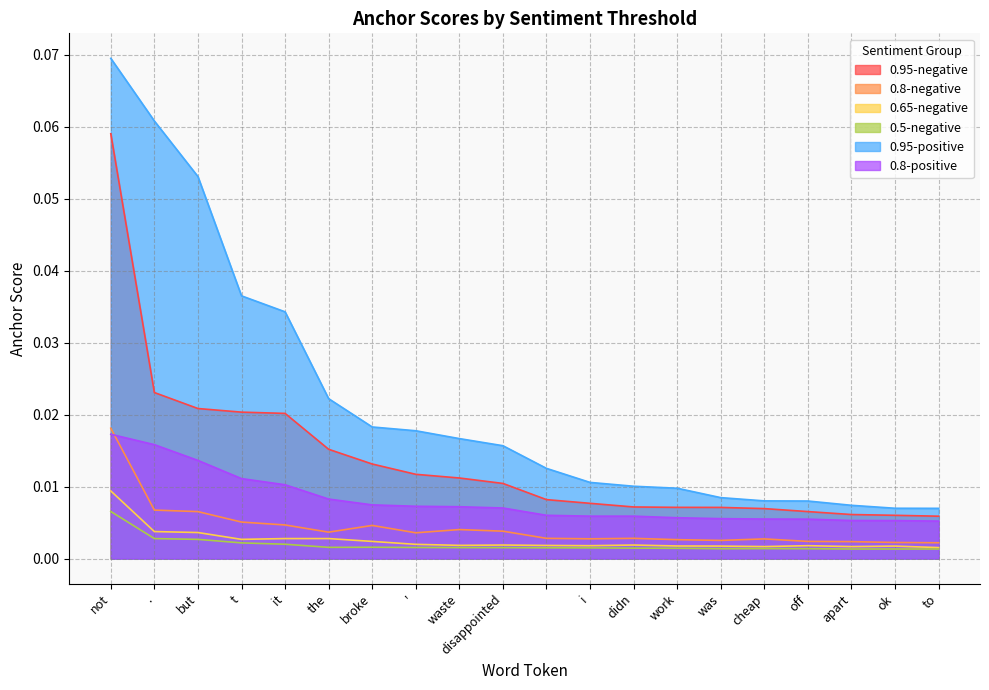

Reading left to right, extract all data points from this chart.

0.95-negative: not=0.1	.=0.0	but=0.0	t=0.0	it=0.0	the=0.0	broke=0.0	'=0.0	waste=0.0	disappointed=0.0	=0.0	i=0.0	didn=0.0	work=0.0	was=0.0	cheap=0.0	off=0.0	apart=0.0	ok=0.0	to=0.0
0.8-negative: not=0.0	.=0.0	but=0.0	t=0.0	it=0.0	the=0.0	broke=0.0	'=0.0	waste=0.0	disappointed=0.0	=0.0	i=0.0	didn=0.0	work=0.0	was=0.0	cheap=0.0	off=0.0	apart=0.0	ok=0.0	to=0.0
0.65-negative: not=0.0	.=0.0	but=0.0	t=0.0	it=0.0	the=0.0	broke=0.0	'=0.0	waste=0.0	disappointed=0.0	=0.0	i=0.0	didn=0.0	work=0.0	was=0.0	cheap=0.0	off=0.0	apart=0.0	ok=0.0	to=0.0
0.5-negative: not=0.0	.=0.0	but=0.0	t=0.0	it=0.0	the=0.0	broke=0.0	'=0.0	waste=0.0	disappointed=0.0	=0.0	i=0.0	didn=0.0	work=0.0	was=0.0	cheap=0.0	off=0.0	apart=0.0	ok=0.0	to=0.0
0.95-positive: not=0.1	.=0.1	but=0.1	t=0.0	it=0.0	the=0.0	broke=0.0	'=0.0	waste=0.0	disappointed=0.0	=0.0	i=0.0	didn=0.0	work=0.0	was=0.0	cheap=0.0	off=0.0	apart=0.0	ok=0.0	to=0.0
0.8-positive: not=0.0	.=0.0	but=0.0	t=0.0	it=0.0	the=0.0	broke=0.0	'=0.0	waste=0.0	disappointed=0.0	=0.0	i=0.0	didn=0.0	work=0.0	was=0.0	cheap=0.0	off=0.0	apart=0.0	ok=0.0	to=0.0